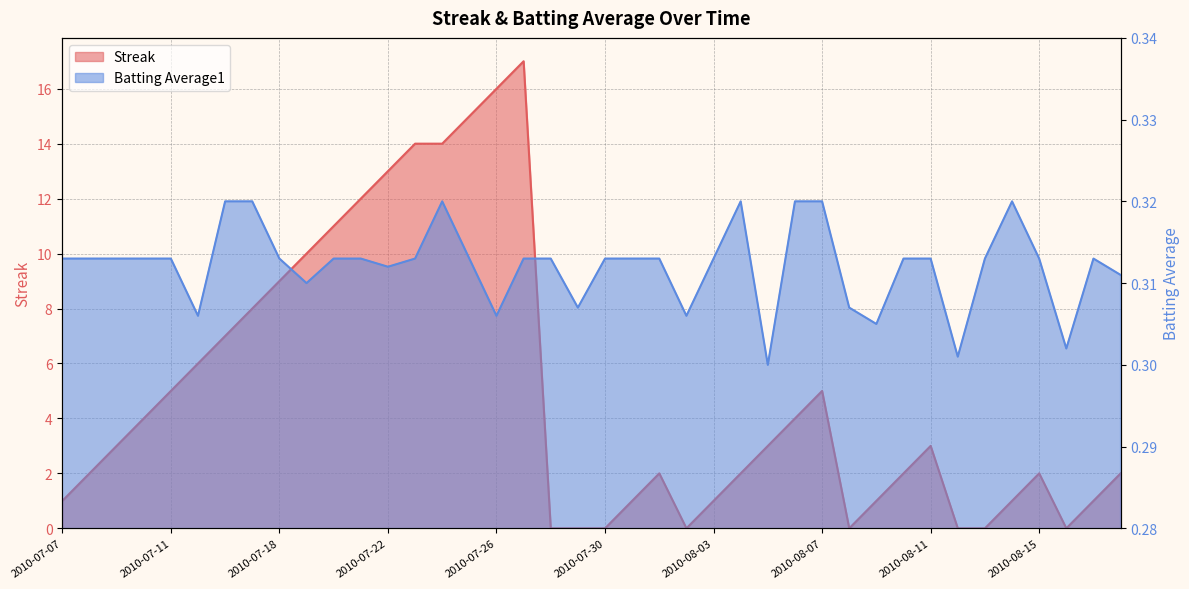

What is the difference between the highest and lowest values at 2010-07-23?

13.7